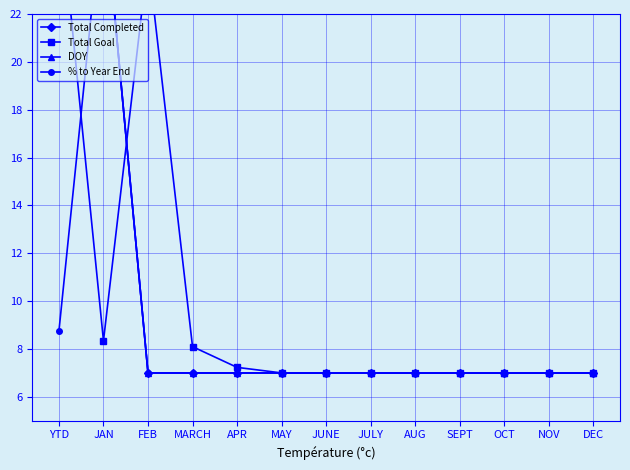

True or false: DOY and Total Completed intersect in this chart.

False